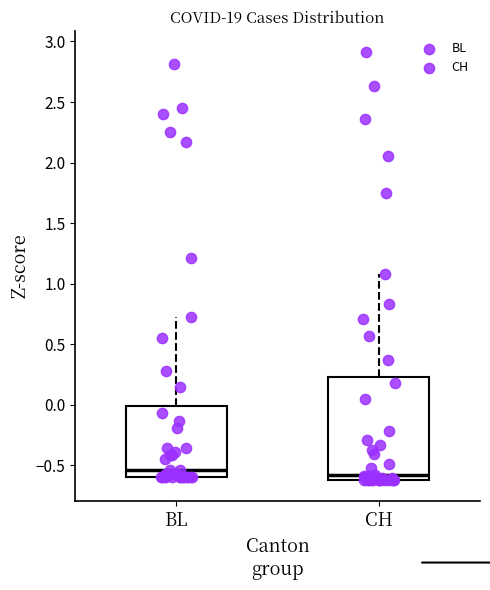

Reading left to right, read every box against the y-axis: the position of its median line, the range the box covers, and the ends of its whiskers. The values are not printed on the chart, so give them approximately, as read against the axis.

BL: median -0.55, box -0.60 to 0.00, whiskers -0.60 to 0.70
CH: median -0.60 (just above the box's lower edge), box -0.60 to 0.25, whiskers -0.60 to 1.10